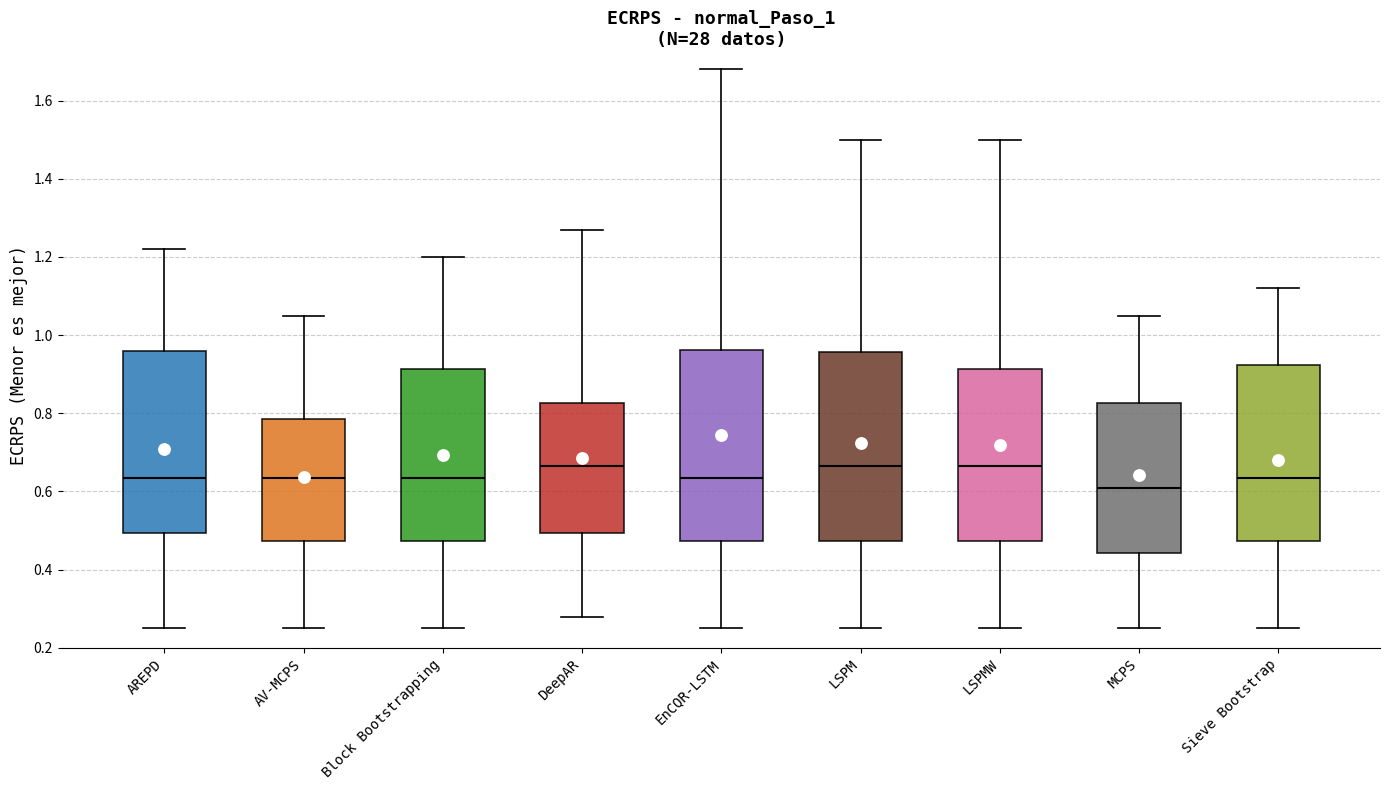

Where does the lower whisker of the box for AV-MCPS end on the y-axis? The values are not printed on the chart, so give them approximately, as read against the axis.

0.26